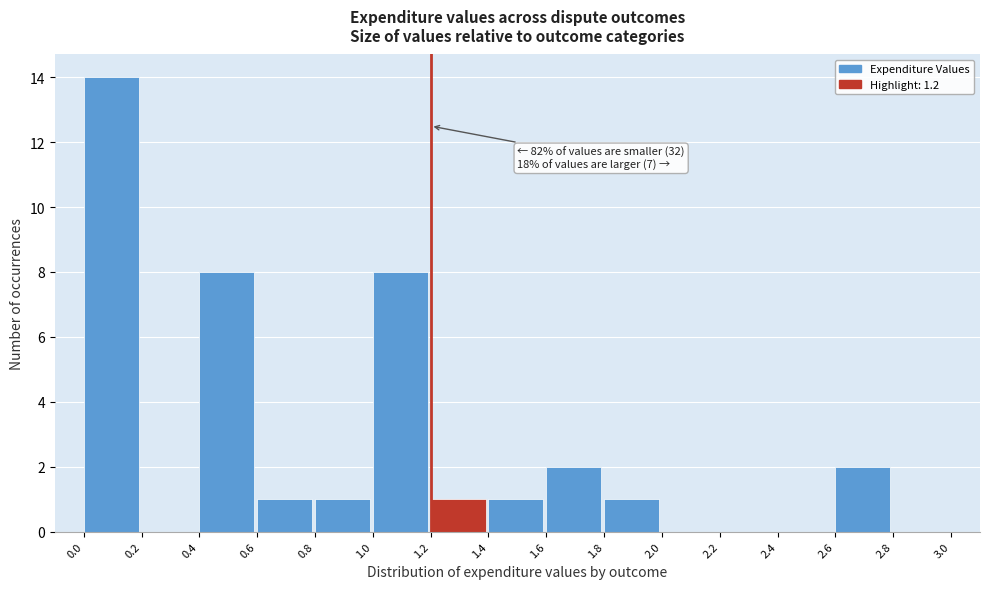

Over which range of the x-axis is the bar tallest?

0.0 to 0.2